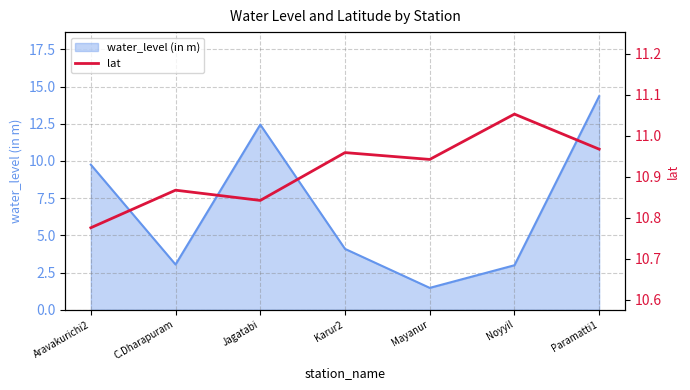

What is the minimum value for water_level (in m)?

1.5